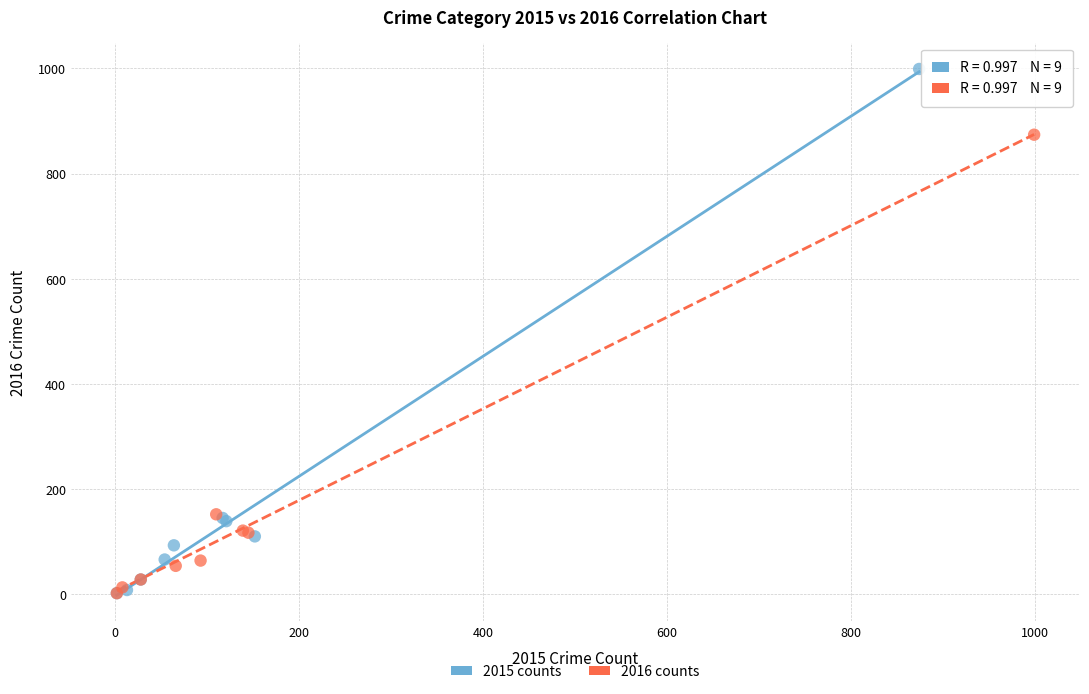

Which series has the largest Y range (max minus min)?

2015 counts